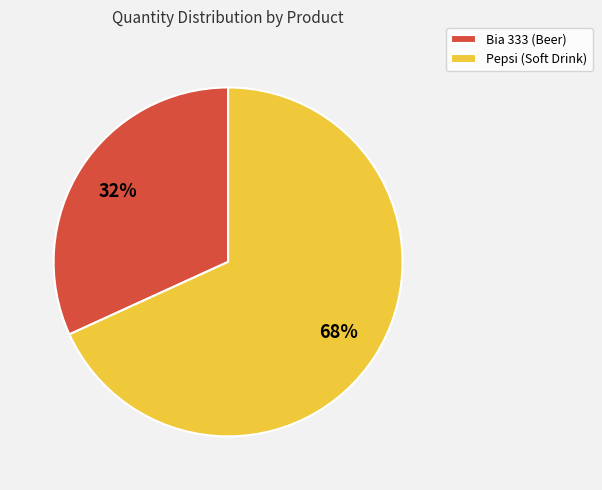

What percentage is the Bia 333 (Beer) slice, to the nearest percent?

32%